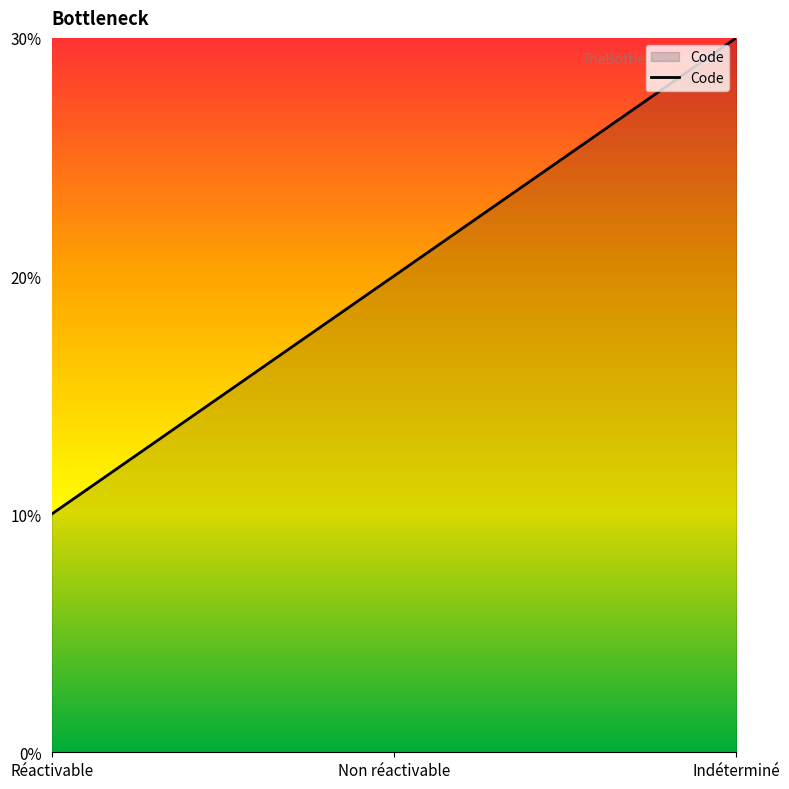

Does the chart have visible grid lines?

No